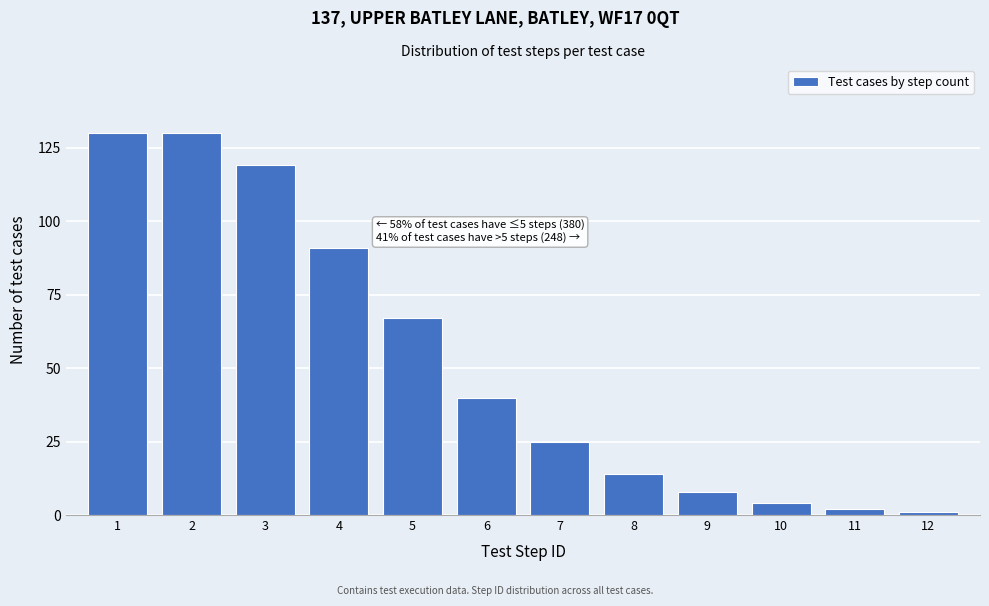

Reading left to right, what are all the values shown in this chart?

130	130	119	91	67	40	25	14	8	4	2	1